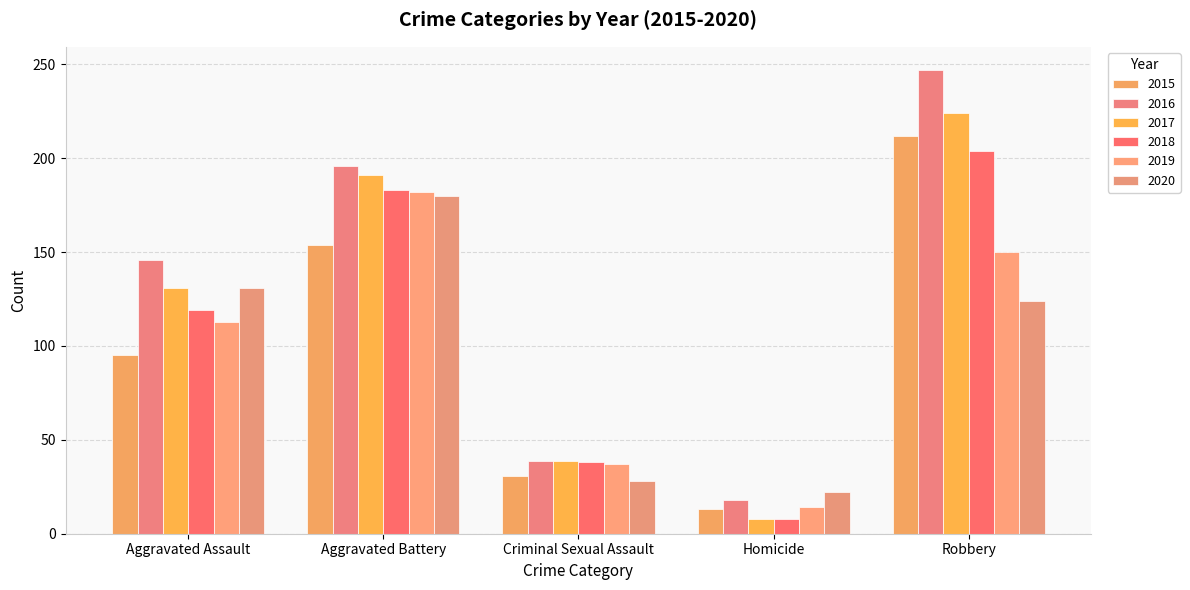

What is the minimum value for 2016?

18